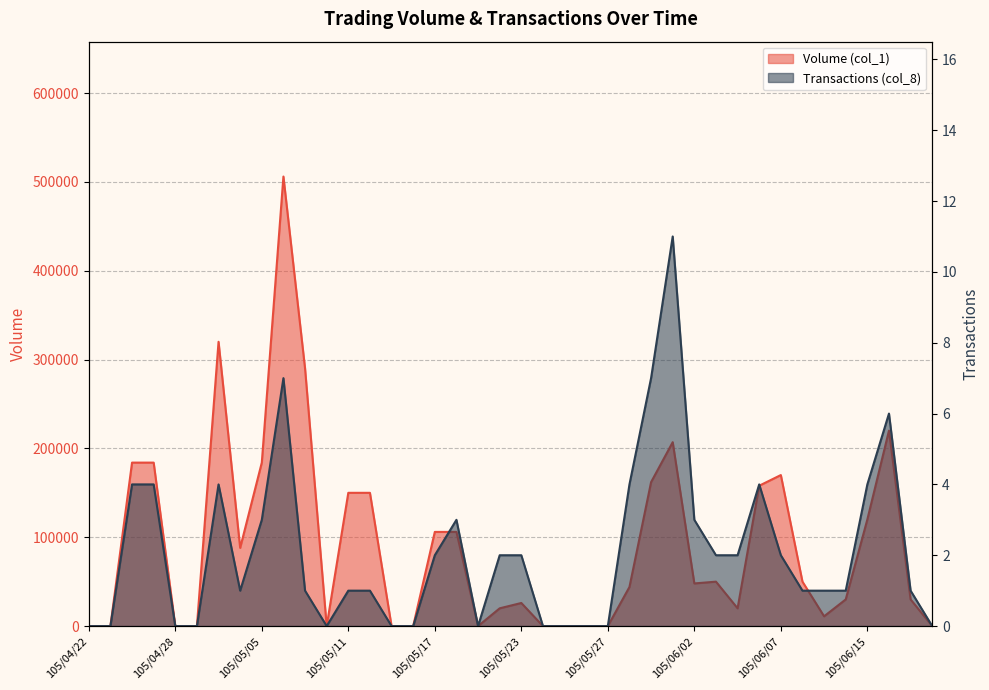

True or false: Transactions (col_8) has a value of 4 at 105/06/15.

True